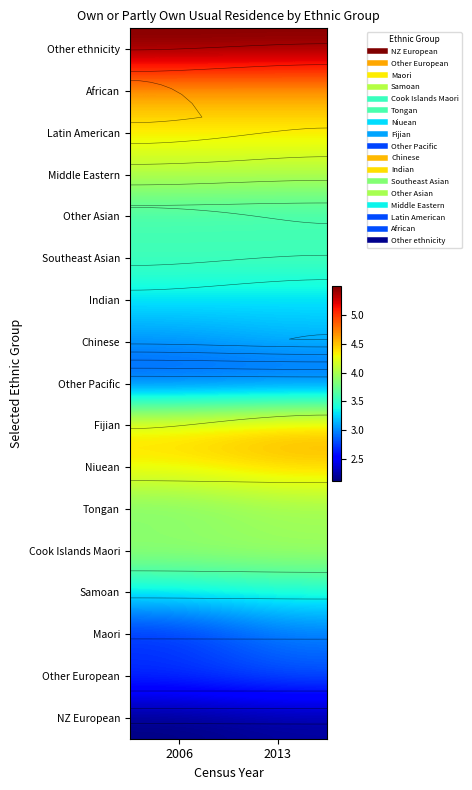

How many Southeast Asian values are between 3 and 4?

2